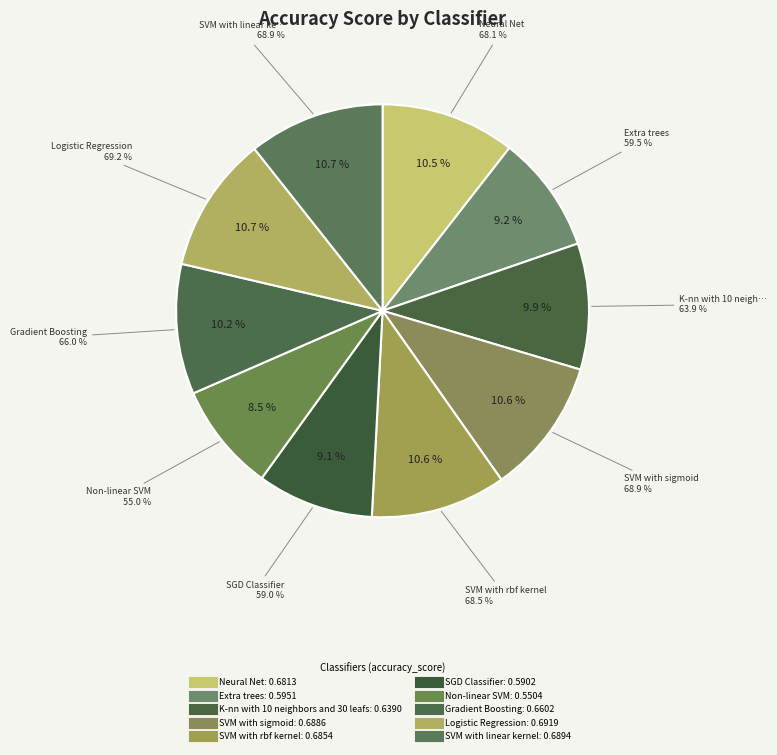

Is there any slice that represents more than half of the pie?

No